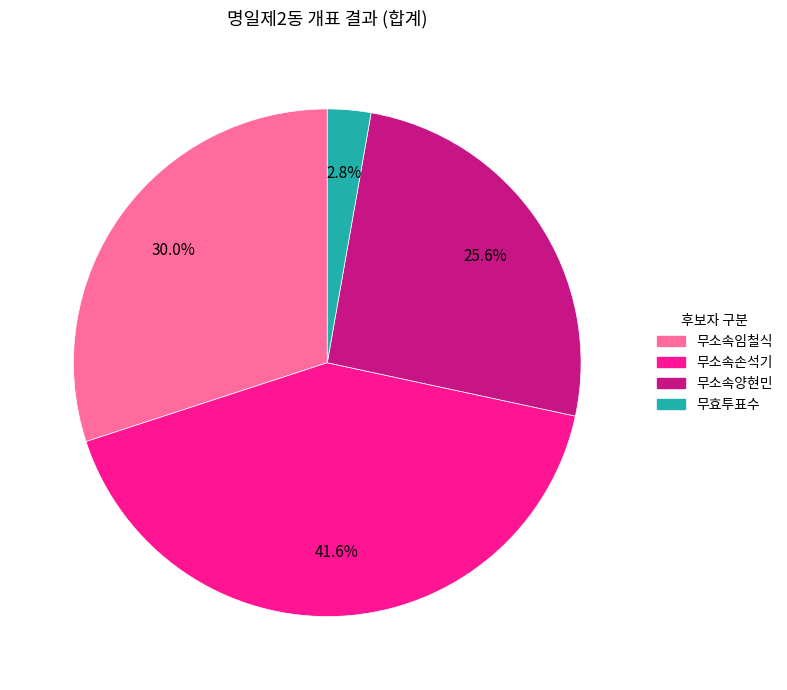

To the nearest percent, what is the average slice percentage?

25%